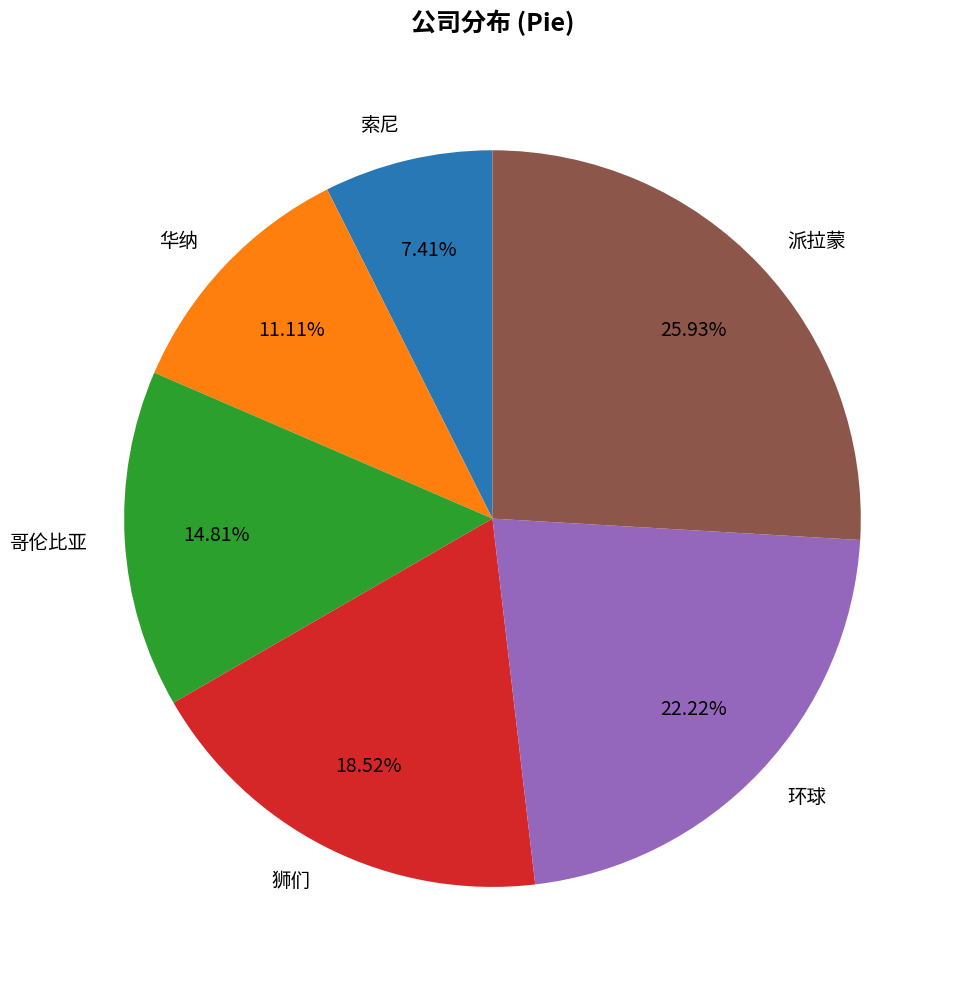

What percentage is the 环球 slice, to the nearest percent?

22%